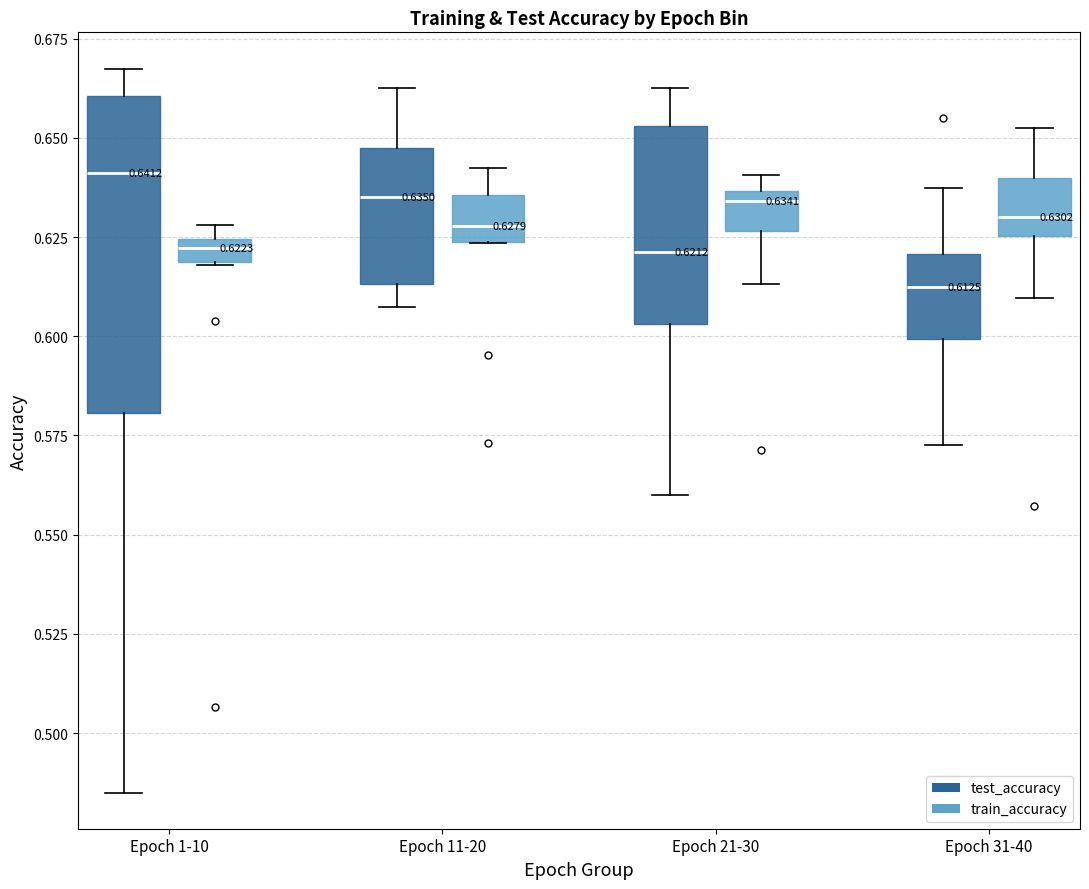

Comparing the boxes themselves (not the whiskers), which one is the tallest?

Epoch 1-10 (test_accuracy)